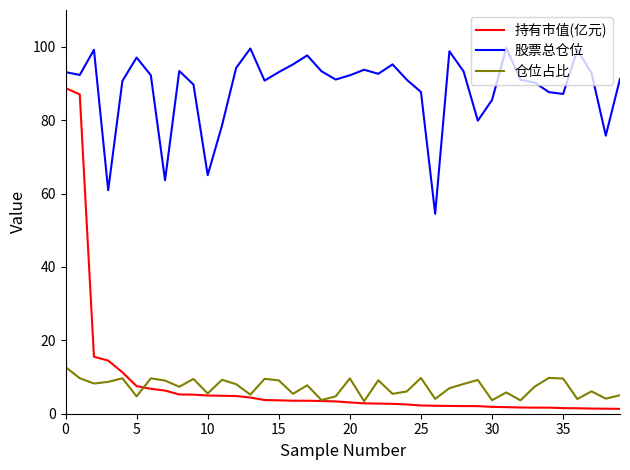

True or false: 持有市值(亿元) and 仓位占比 cross at least once.

True